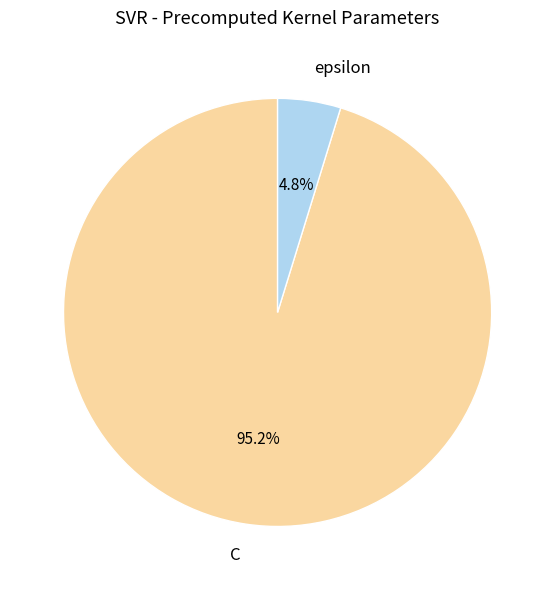

What is the ratio of the value at epsilon to the value at C?

0.1